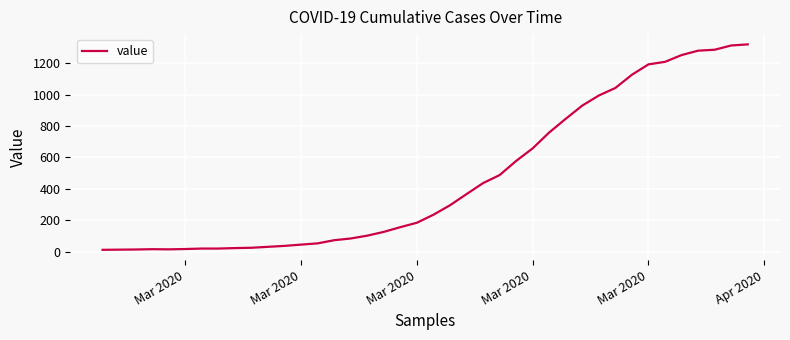

What is the difference between the maximum and minimum values?

1306